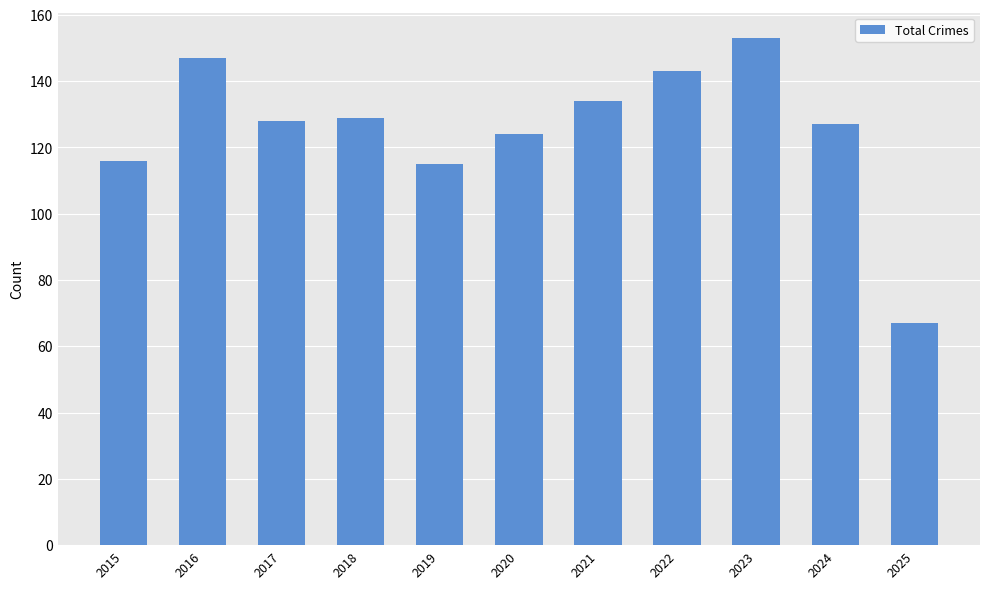

Between 2023 and 2015, which is larger?

2023